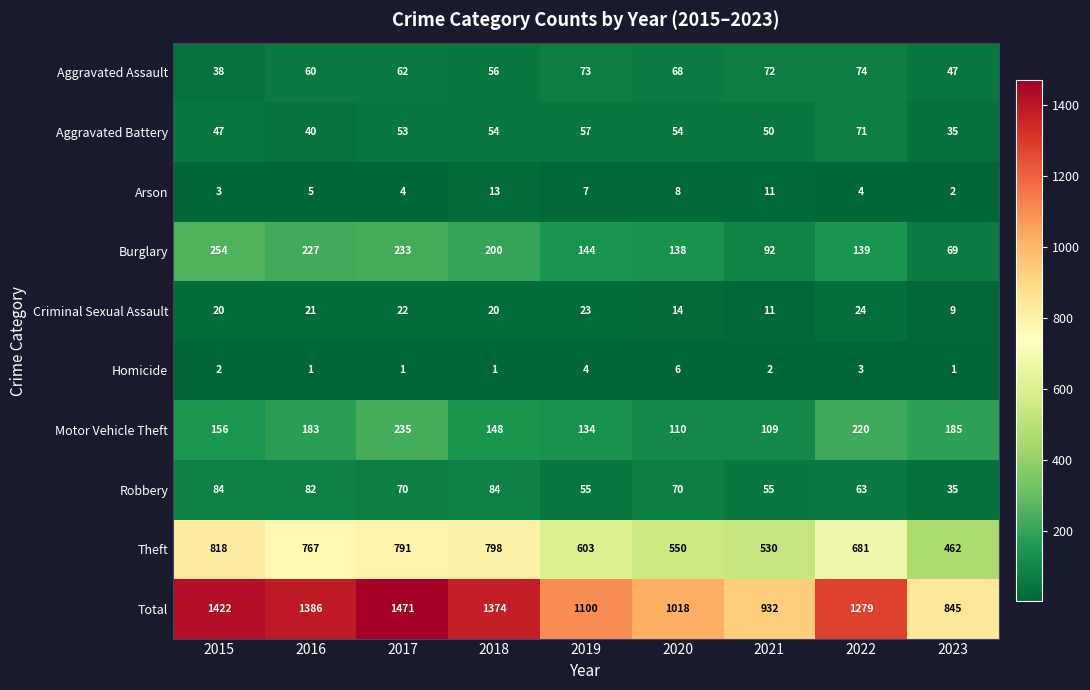

What is the difference between the maximum and minimum values in the Motor Vehicle Theft series?

126